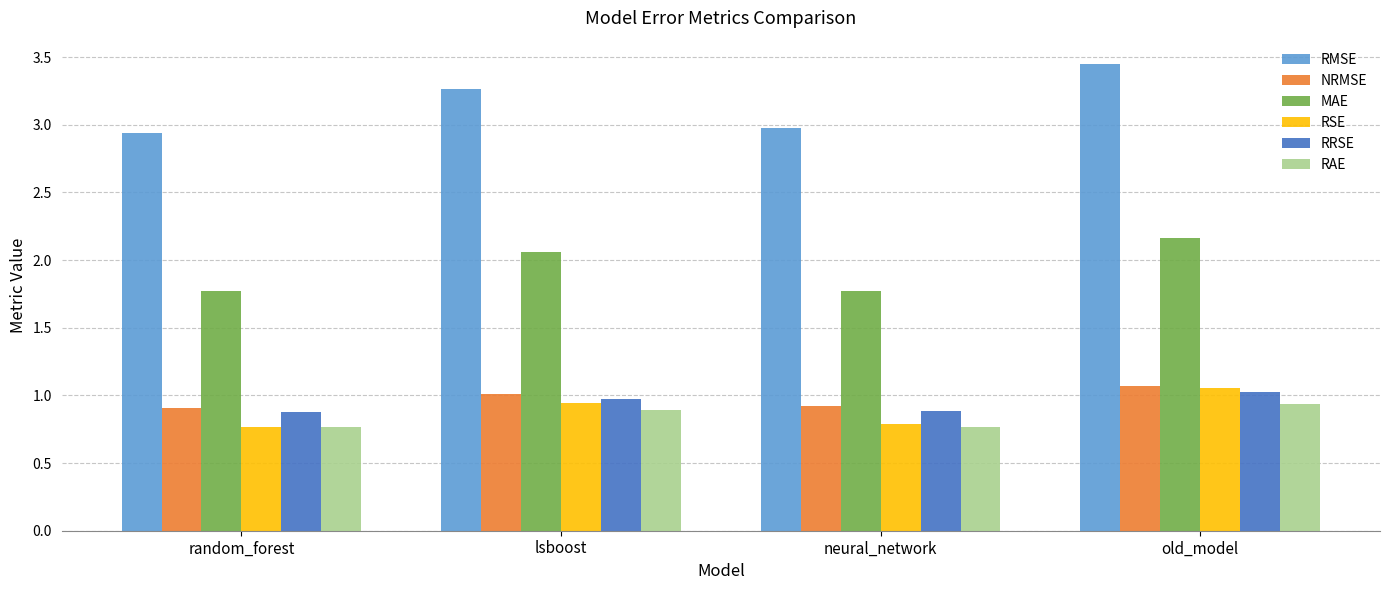

The value of RSE at neural_network is 1.3. True or false?

False